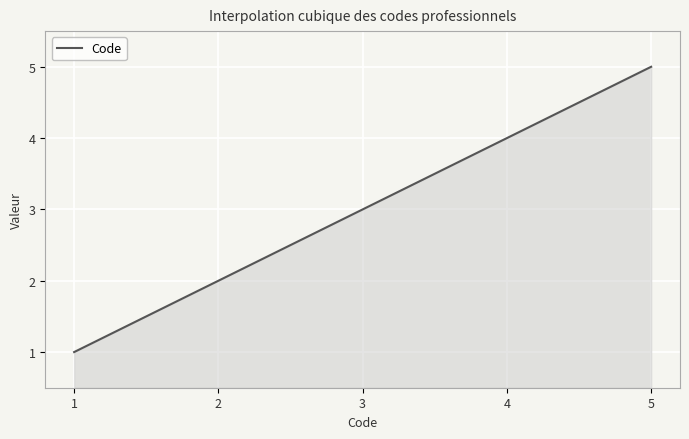

What is the greatest value displayed?

5.0